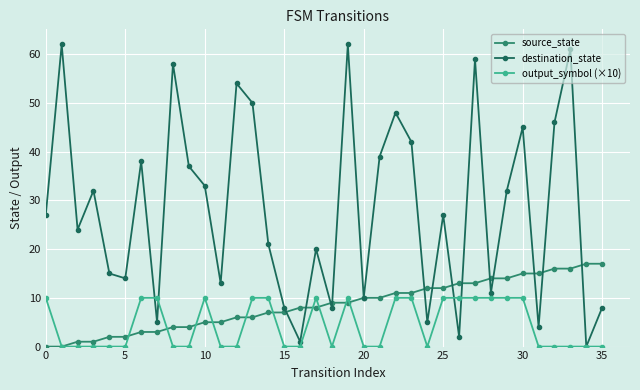

Reading right to left, transcribe all the data shown in this chart.

source_state: 17	17	16	16	15	15	14	14	13	13	12	12	11	11	10	10	9	9	8	8	7	7	6	6	5	5	4	4	3	3	2	2	1	1	0	0
destination_state: 8	0	61	46	4	45	32	11	59	2	27	5	42	48	39	10	62	8	20	1	8	21	50	54	13	33	37	58	5	38	14	15	32	24	62	27
output_symbol (×10): 0	0	0	0	0	10	10	10	10	10	10	0	10	10	0	0	10	0	10	0	0	10	10	0	0	10	0	0	10	10	0	0	0	0	0	10